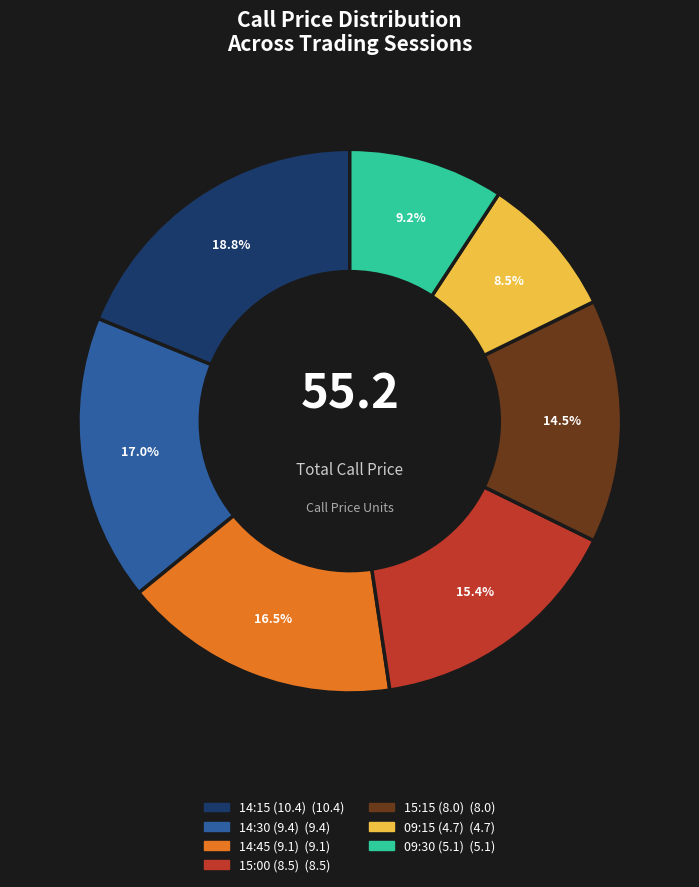

Combined, what portion of the pie is 14:15 (10.4) and 14:45 (9.1)?

35.3%